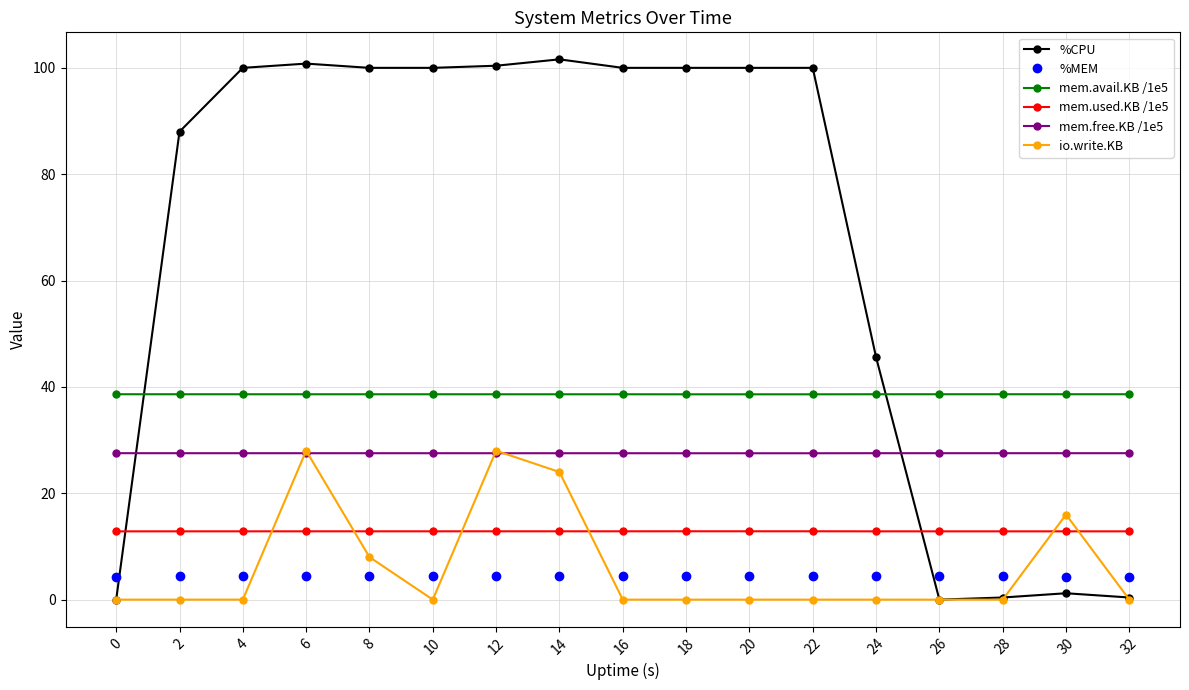

What is the greatest value displayed?

101.6